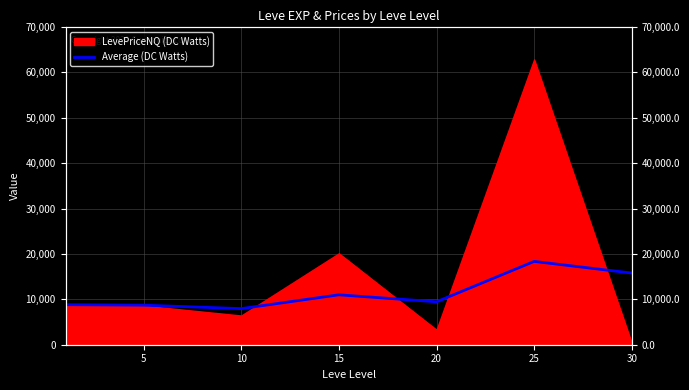

How many lines are shown in the chart?

1